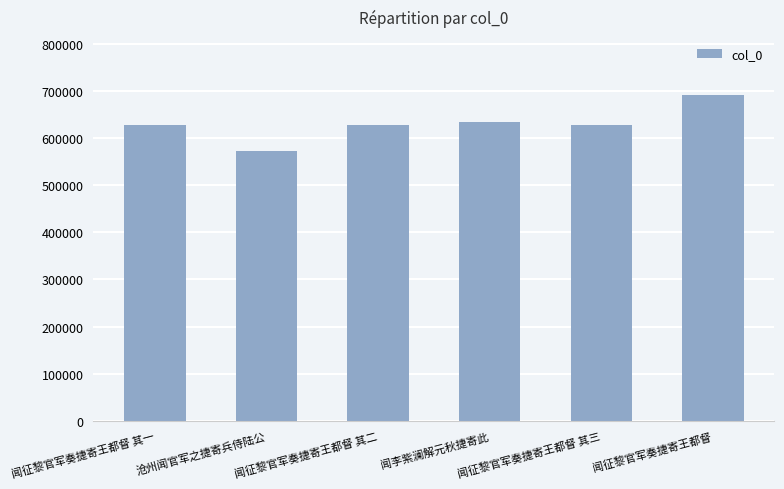

What is the value of the 4th bar from the left?

634311